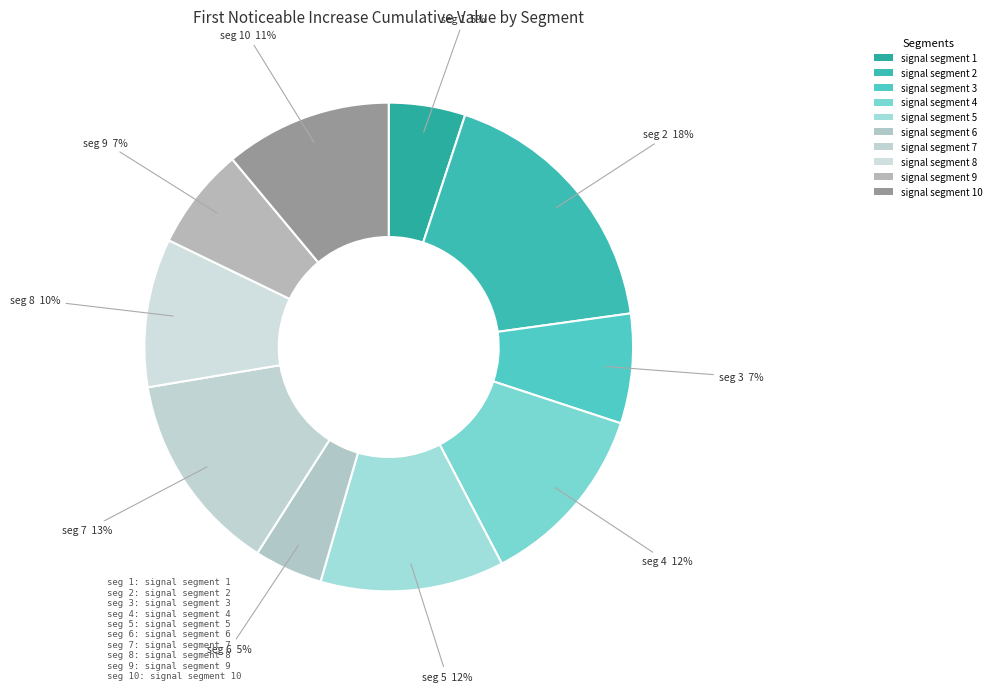

Combined, do signal segment 8 and signal segment 6 account for over 50%?

No